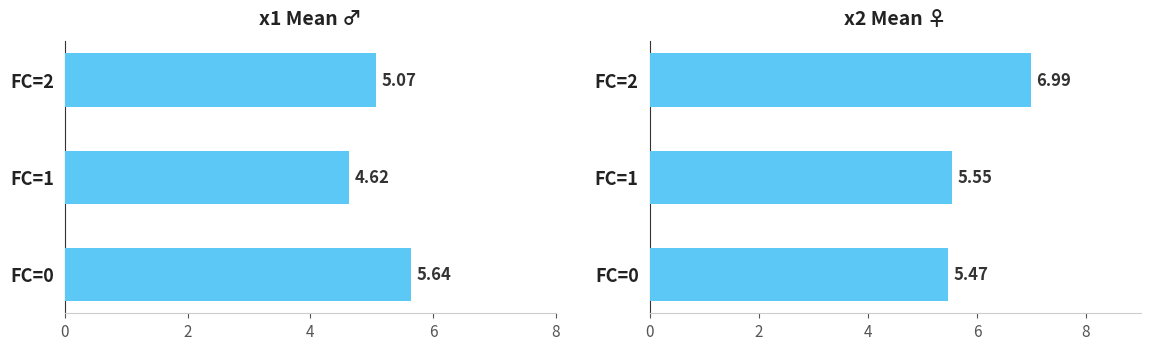

Rank the series by their average value, from highest to lowest.

x2 mean, x1 mean